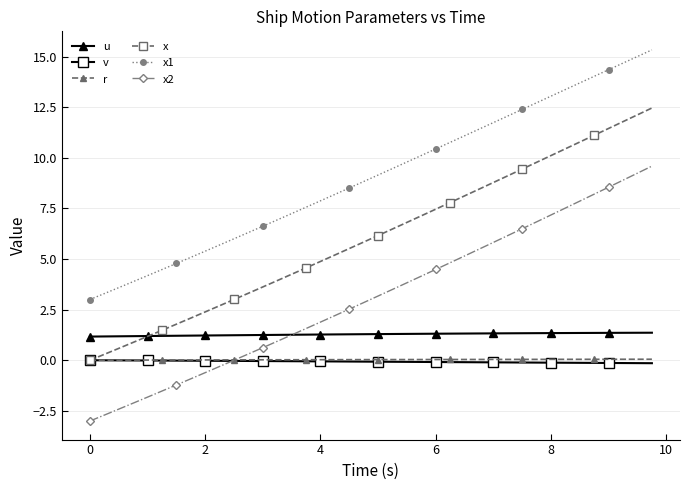

Which series has the largest range (max minus min)?

x2